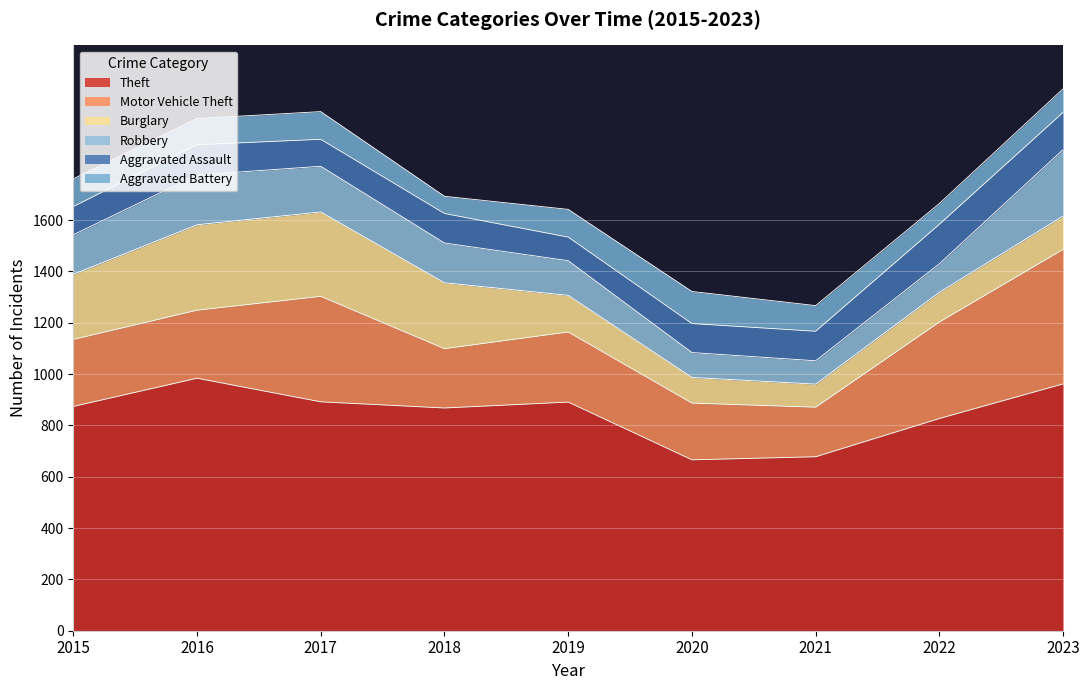

Reading left to right, transcribe all the data shown in this chart.

Theft: 2015=874	2016=984	2017=892	2018=868	2019=891	2020=666	2021=678	2022=827	2023=962
Motor Vehicle Theft: 2015=261	2016=265	2017=411	2018=231	2019=273	2020=221	2021=193	2022=376	2023=524
Burglary: 2015=254	2016=333	2017=329	2018=257	2019=143	2020=100	2021=90	2022=116	2023=130
Robbery: 2015=154	2016=194	2017=178	2018=155	2019=135	2020=97	2021=91	2022=111	2023=259
Aggravated Assault: 2015=110	2016=118	2017=105	2018=115	2019=92	2020=113	2021=115	2022=154	2023=145
Aggravated Battery: 2015=108	2016=102	2017=108	2018=67	2019=108	2020=125	2021=100	2022=81	2023=92